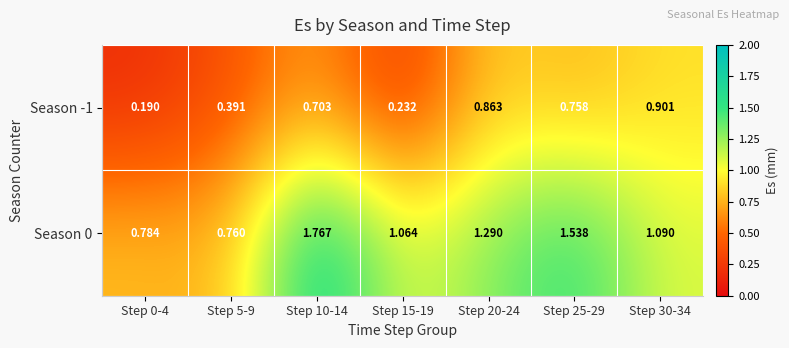

Is the value of Season 0 at Step 5-9 greater than the value of Season -1 at Step 20-24?

No